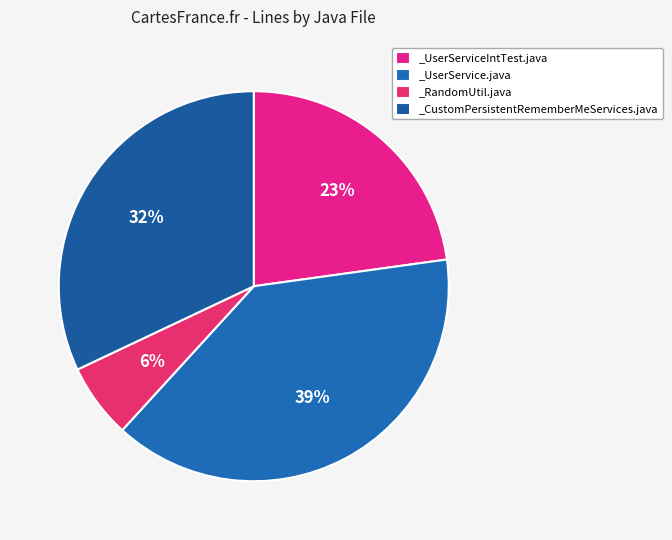

Count the number of slices in the pie.

4